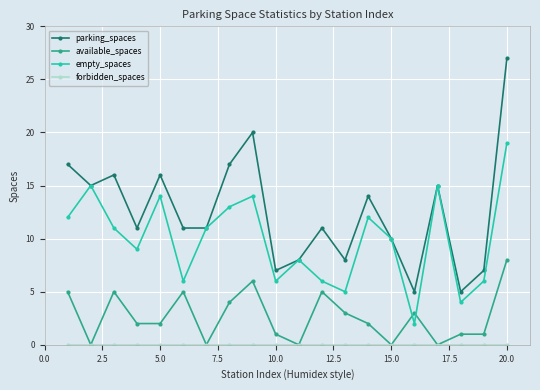

How many categories are shown in the chart?

20